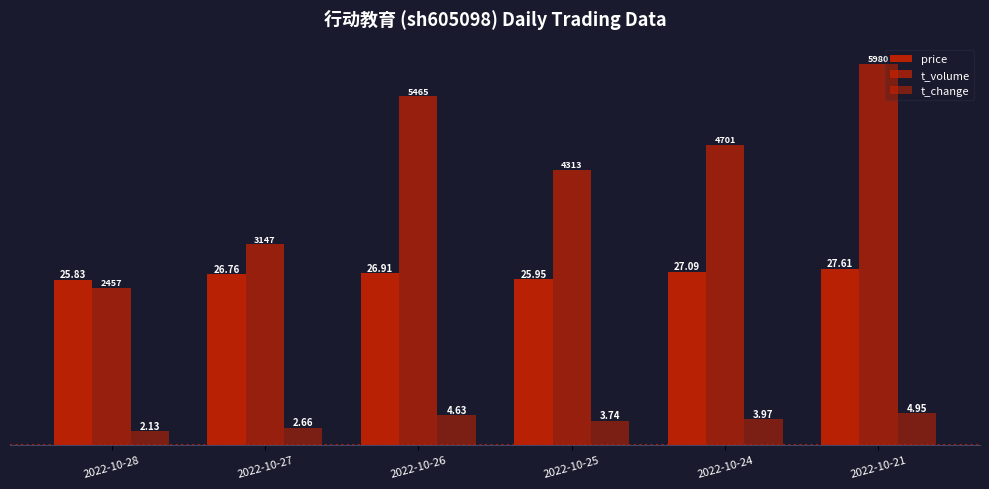

What is the highest value of the t_volume series?

59.8